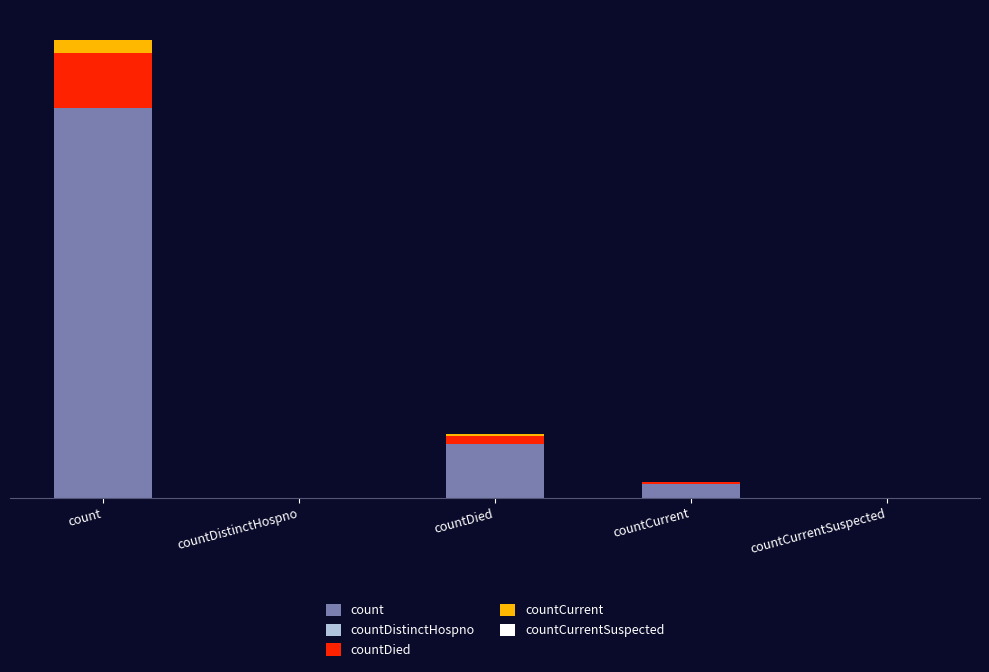

Are the bars horizontal?

No